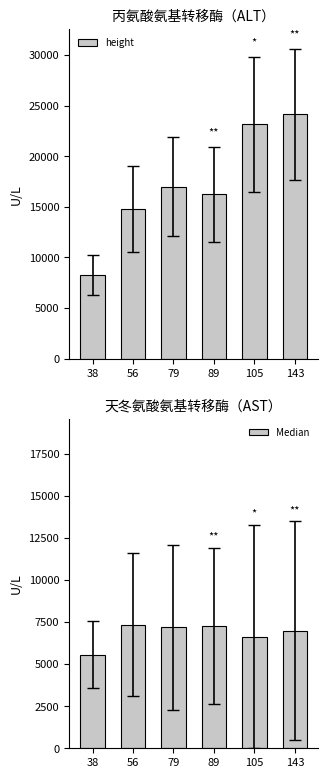

Does the chart contain stacked bars?

No